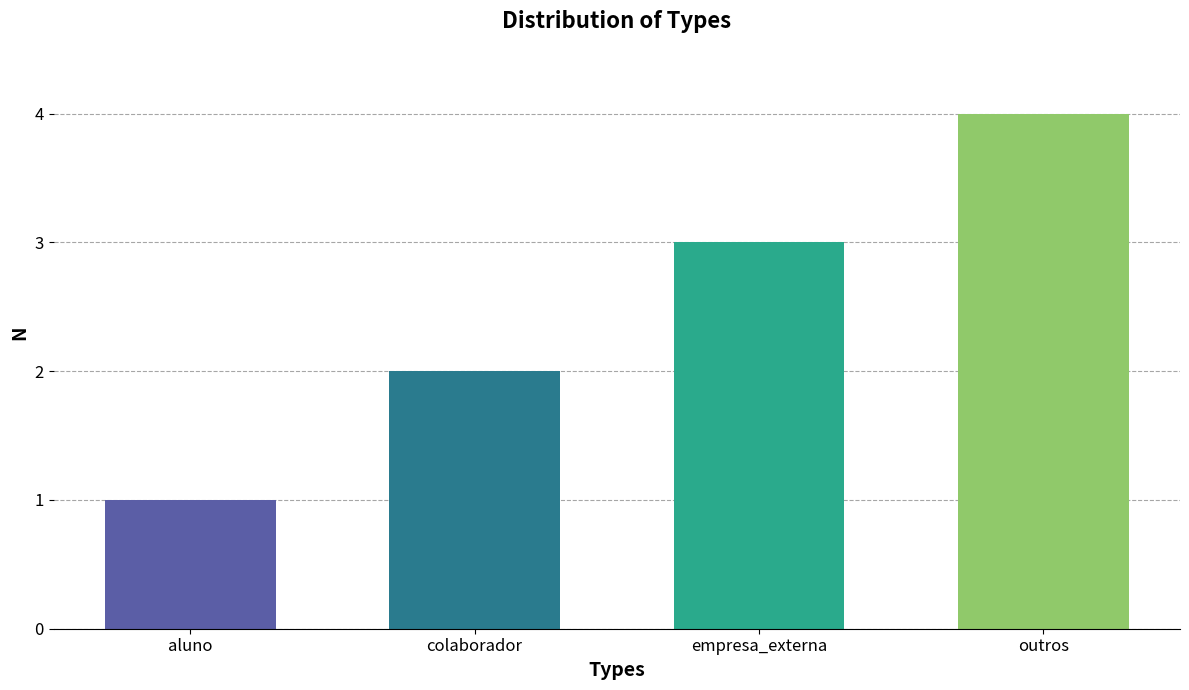

Rank the categories by value from lowest to highest.

aluno, colaborador, empresa_externa, outros